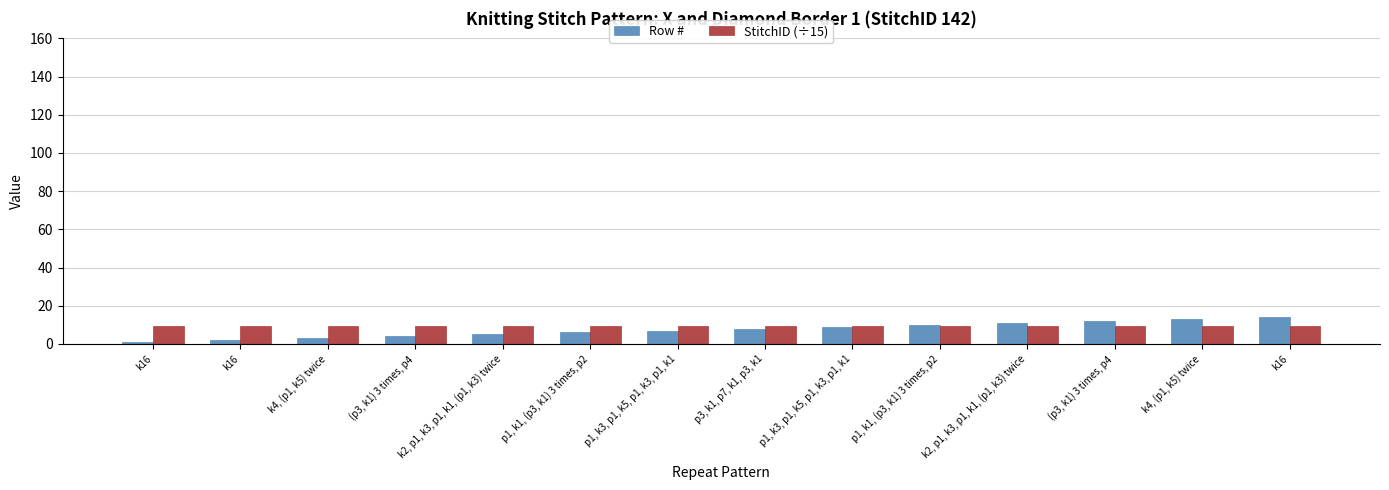

How many bars are there in total?

28